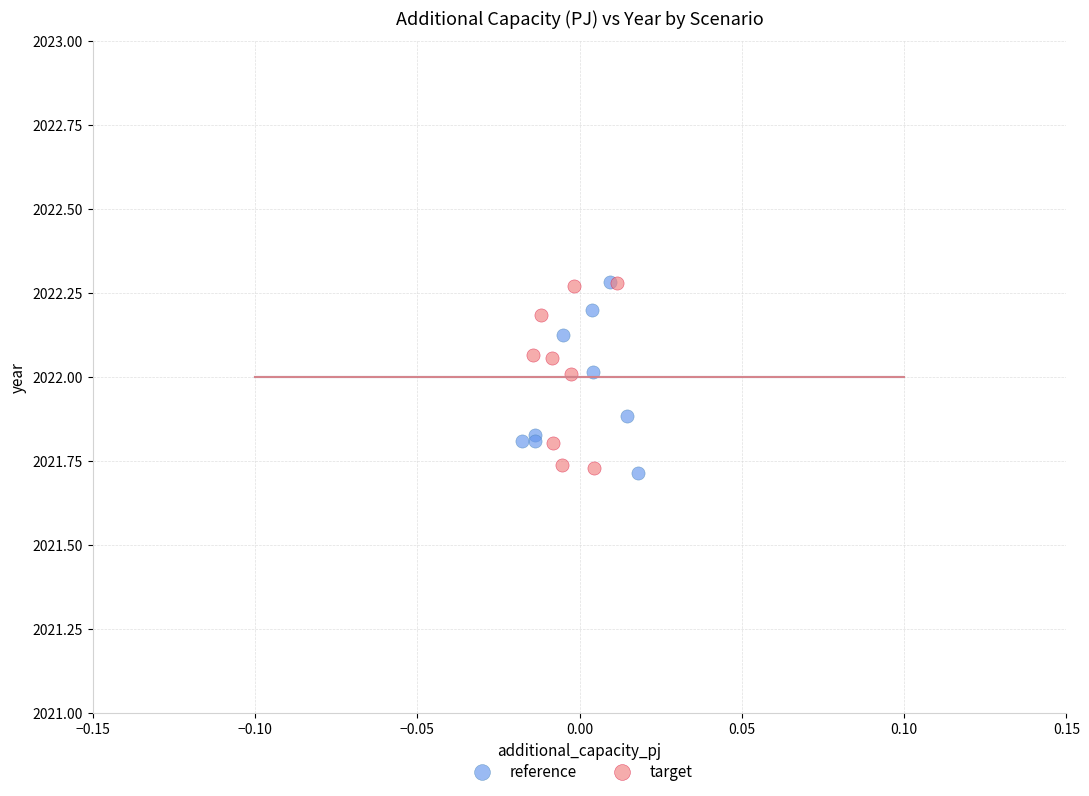

What are all the series names shown in the legend?

reference, target